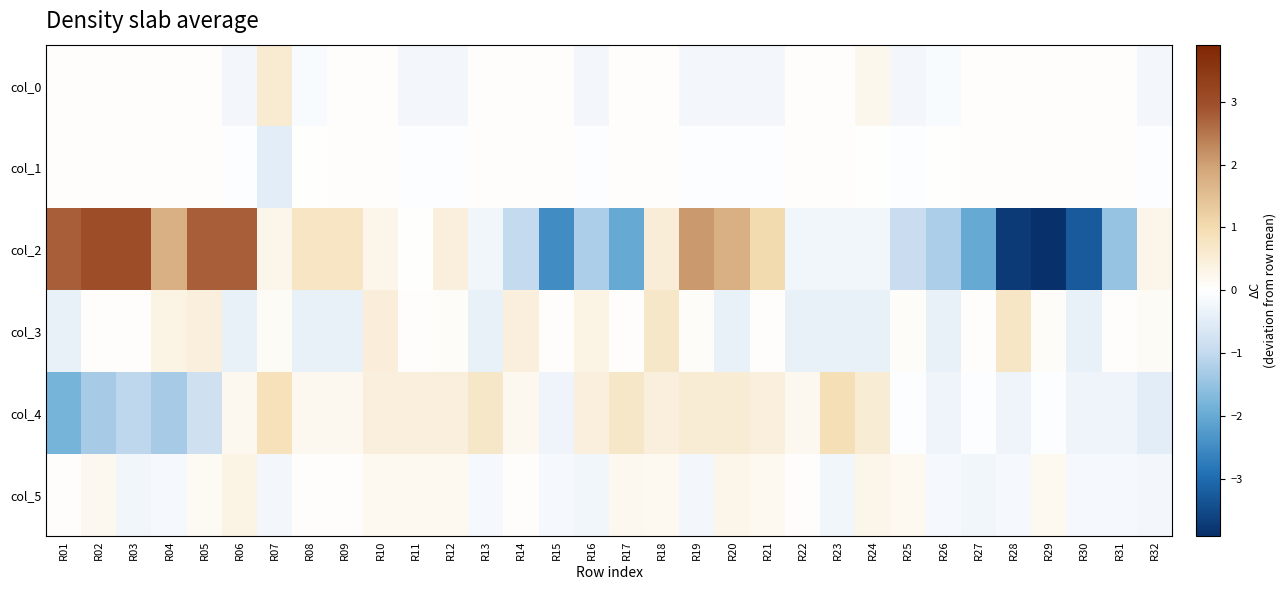

What is the spread (max minus min) of values at R30?

3.3